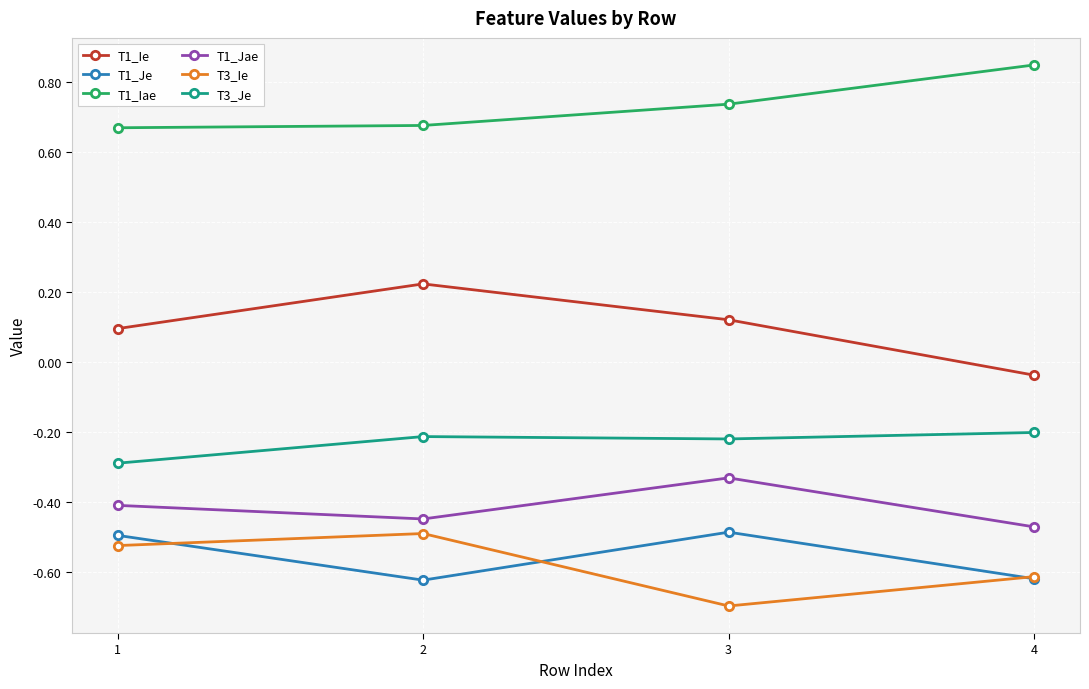

Is the value of T1_Je at 1 greater than the value of T3_Je at 1?

No